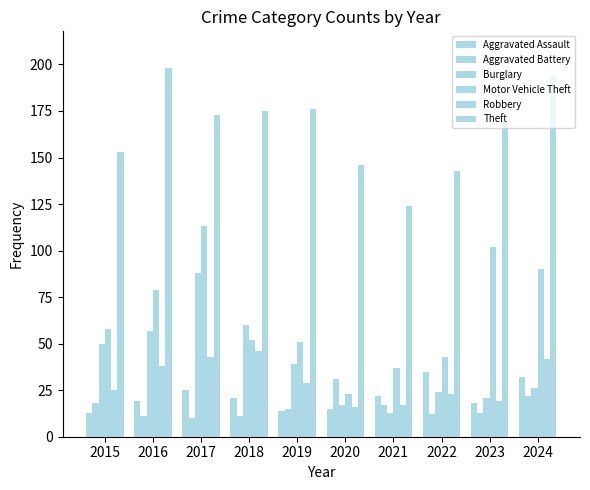

At which label is Burglary closest to 50?

2015